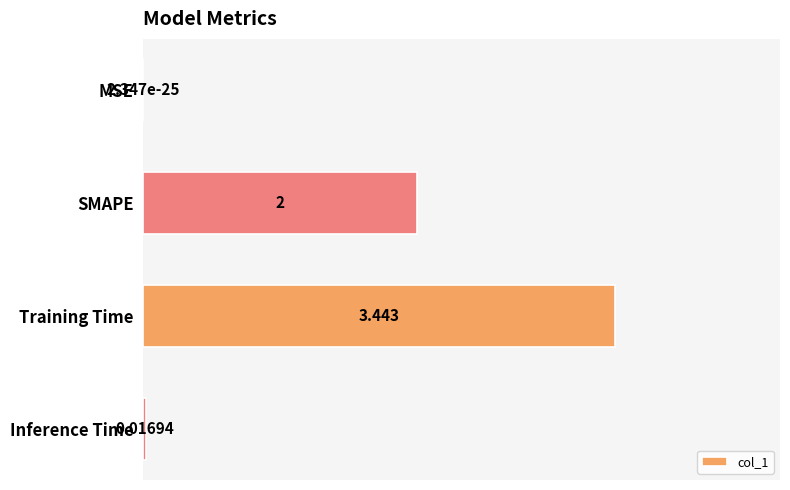

Where is the data nearest to the value 1?

Inference Time